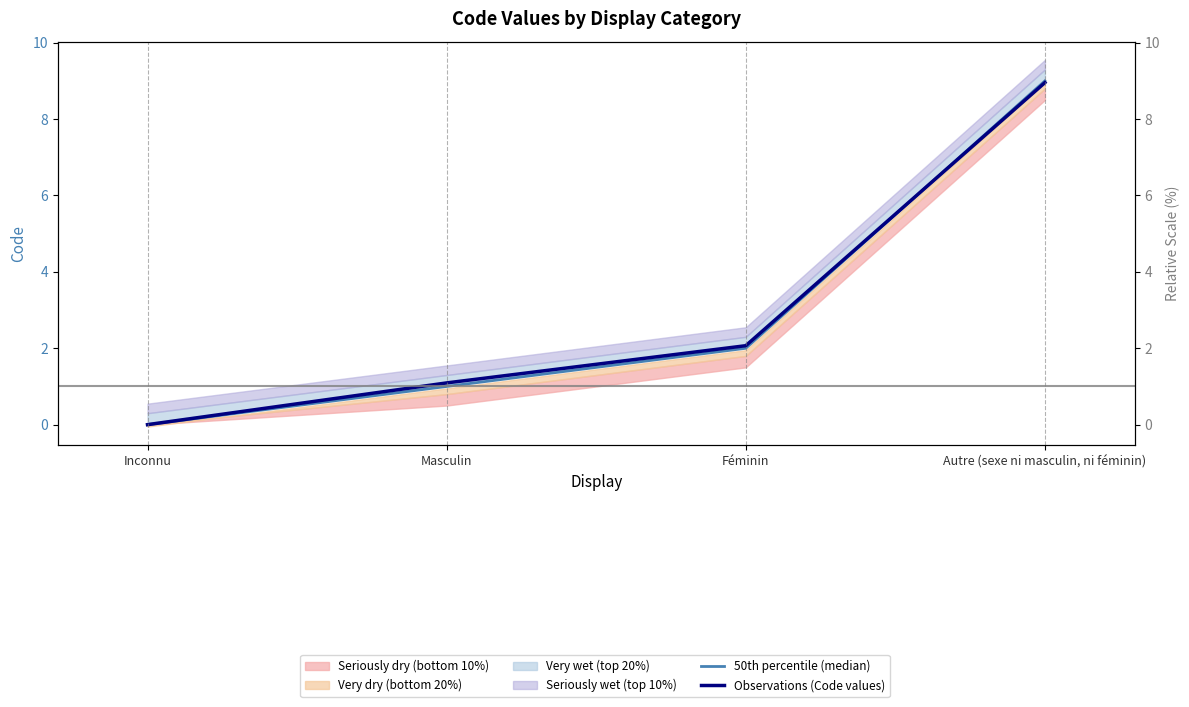

What is the sum of the Observations (Code values) values at Inconnu and Féminin?

2.1